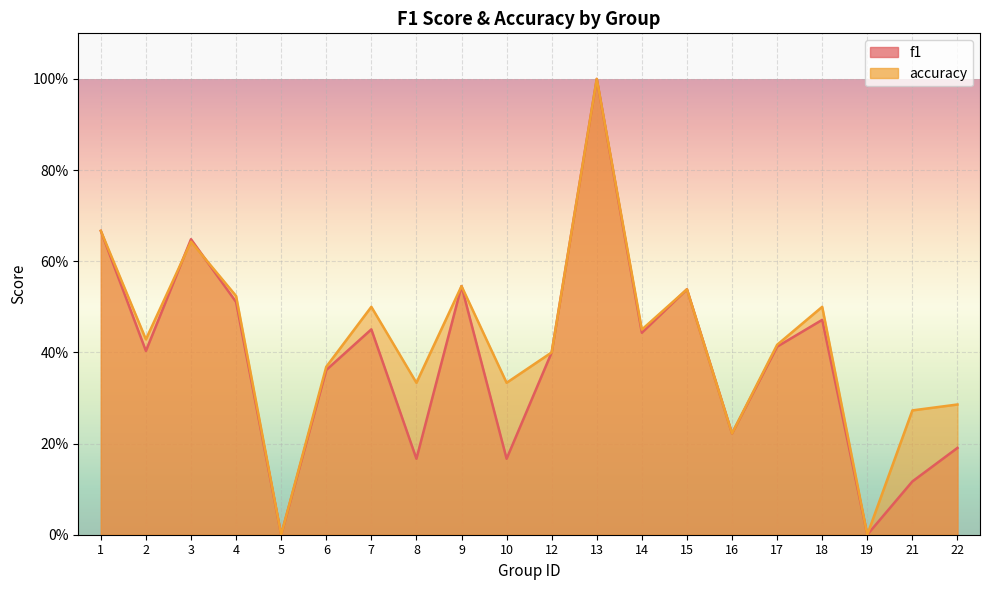

How many accuracy values are between 0 and 1?

20